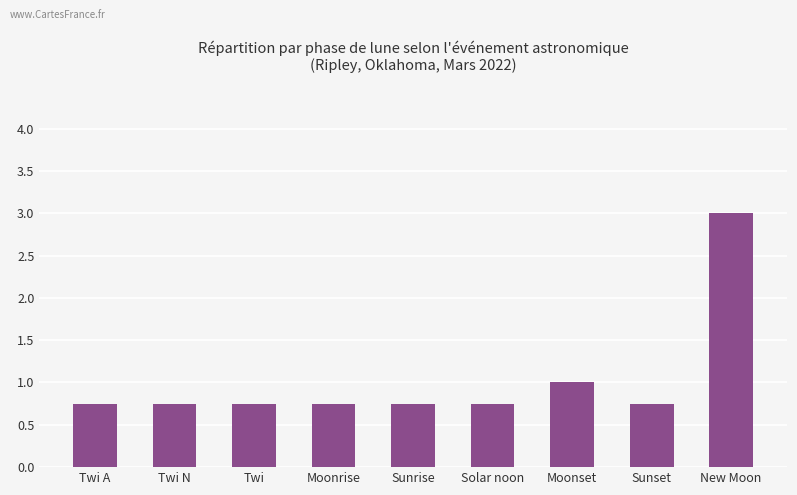

What is the sum of the values at Sunrise and Solar noon?

1.5